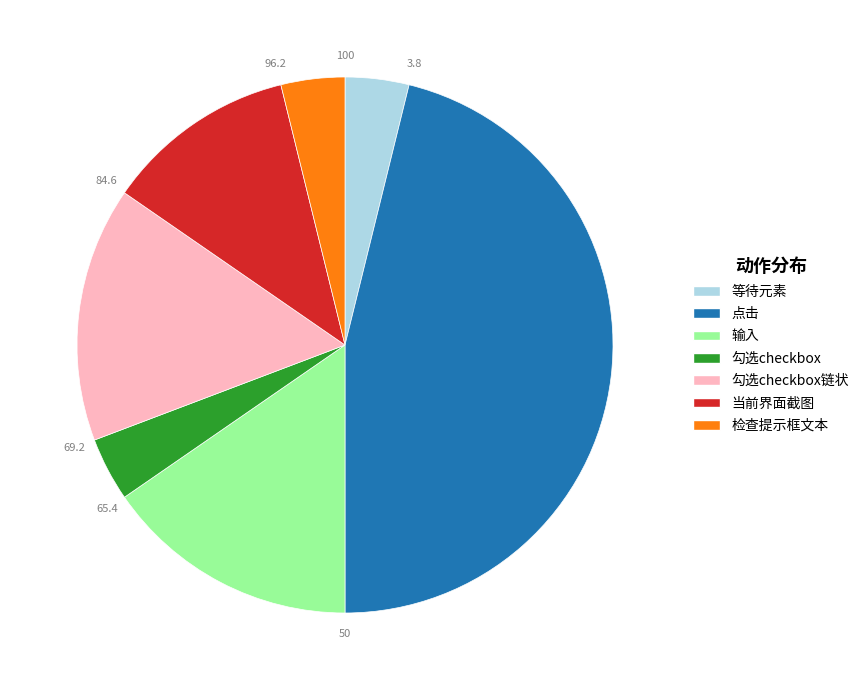

Which category has the biggest portion of the pie?

点击